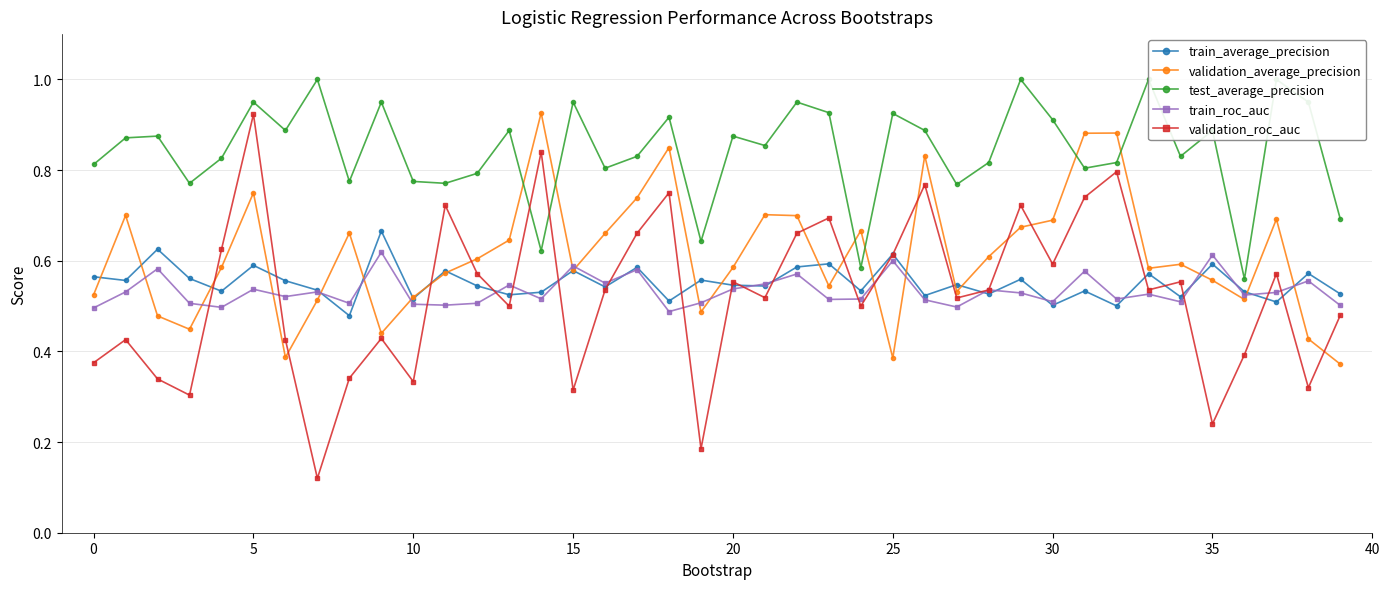

Reading left to right, extract all data points from this chart.

train_average_precision: 0.6	0.6	0.6	0.6	0.5	0.6	0.6	0.5	0.5	0.7	0.5	0.6	0.5	0.5	0.5	0.6	0.5	0.6	0.5	0.6	0.5	0.5	0.6	0.6	0.5	0.6	0.5	0.5	0.5	0.6	0.5	0.5	0.5	0.6	0.5	0.6	0.5	0.5	0.6	0.5
validation_average_precision: 0.5	0.7	0.5	0.4	0.6	0.8	0.4	0.5	0.7	0.4	0.5	0.6	0.6	0.6	0.9	0.6	0.7	0.7	0.8	0.5	0.6	0.7	0.7	0.5	0.7	0.4	0.8	0.5	0.6	0.7	0.7	0.9	0.9	0.6	0.6	0.6	0.5	0.7	0.4	0.4
test_average_precision: 0.8	0.9	0.9	0.8	0.8	0.9	0.9	1.0	0.8	0.9	0.8	0.8	0.8	0.9	0.6	0.9	0.8	0.8	0.9	0.6	0.9	0.9	0.9	0.9	0.6	0.9	0.9	0.8	0.8	1.0	0.9	0.8	0.8	1.0	0.8	0.9	0.6	1.0	0.9	0.7
train_roc_auc: 0.5	0.5	0.6	0.5	0.5	0.5	0.5	0.5	0.5	0.6	0.5	0.5	0.5	0.5	0.5	0.6	0.6	0.6	0.5	0.5	0.5	0.5	0.6	0.5	0.5	0.6	0.5	0.5	0.5	0.5	0.5	0.6	0.5	0.5	0.5	0.6	0.5	0.5	0.6	0.5
validation_roc_auc: 0.4	0.4	0.3	0.3	0.6	0.9	0.4	0.1	0.3	0.4	0.3	0.7	0.6	0.5	0.8	0.3	0.5	0.7	0.8	0.2	0.6	0.5	0.7	0.7	0.5	0.6	0.8	0.5	0.5	0.7	0.6	0.7	0.8	0.5	0.6	0.2	0.4	0.6	0.3	0.5